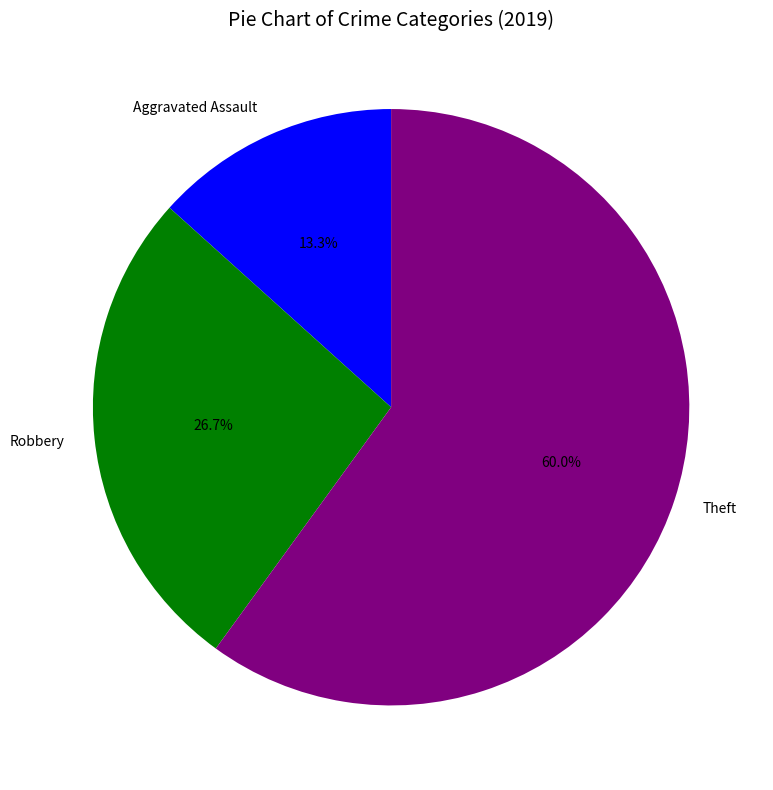

Count the number of slices in the pie.

3